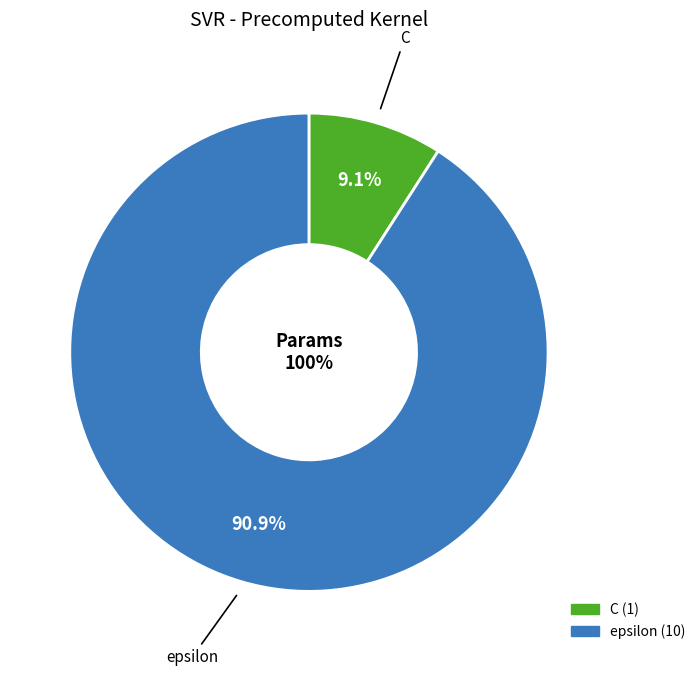

Which slice represents more than half of the pie?

epsilon